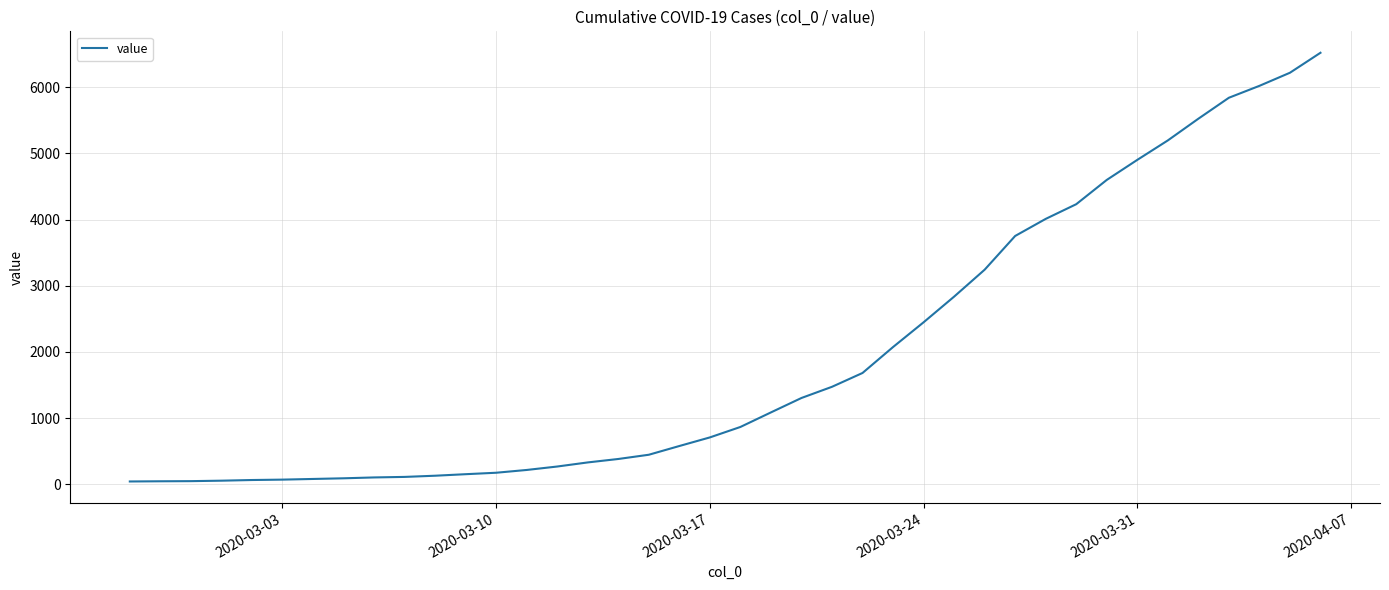

What is the difference between the maximum and minimum values?

6480